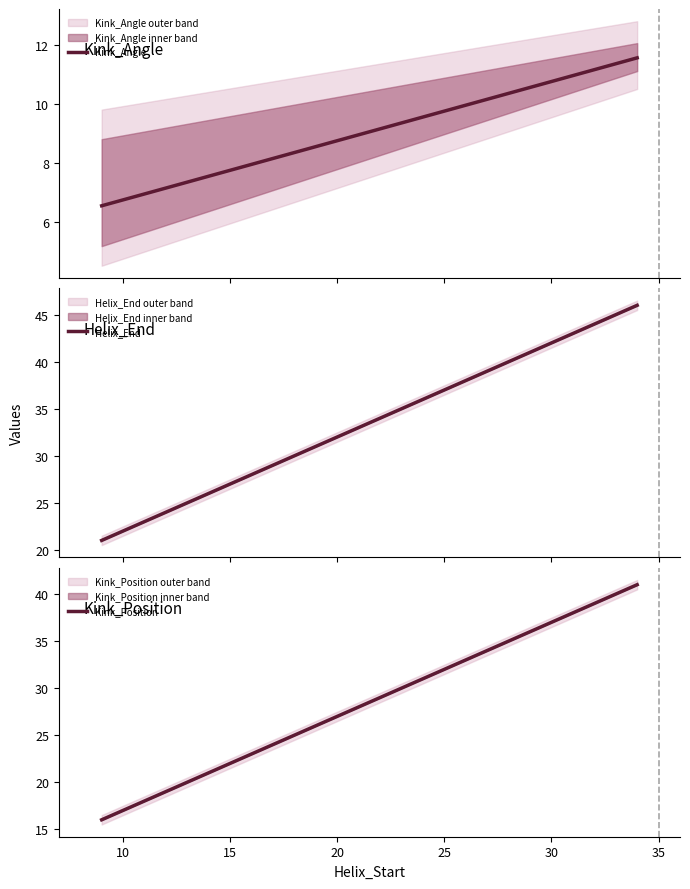

How many Helix_End values are between 21 and 46?

2